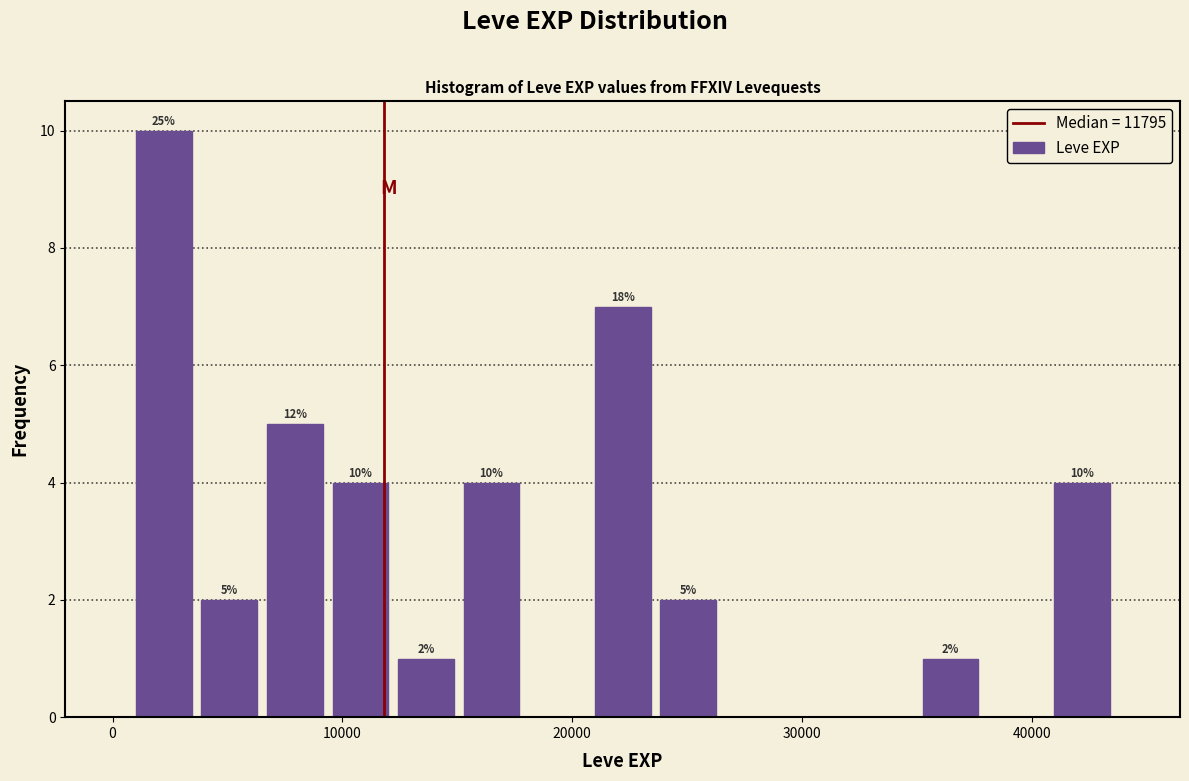

Around what value on the x-axis is the tallest bar? Give the approximate position of its centre, as read against the axis.

2000